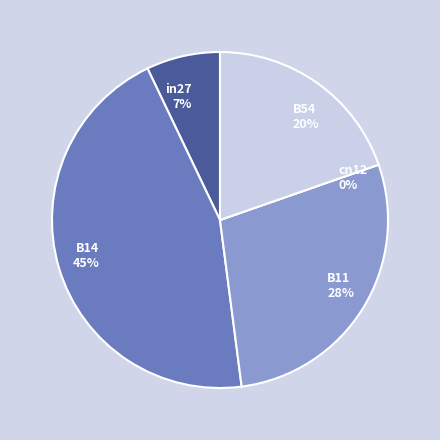

Is there any slice that represents more than half of the pie?

No